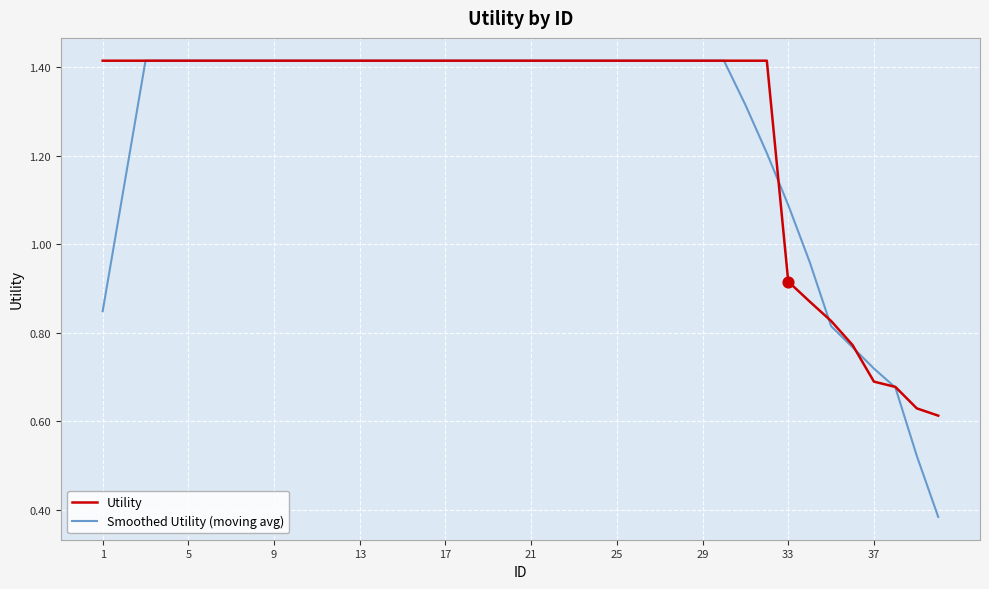

Which series has the widest spread of values?

Smoothed Utility (moving avg)